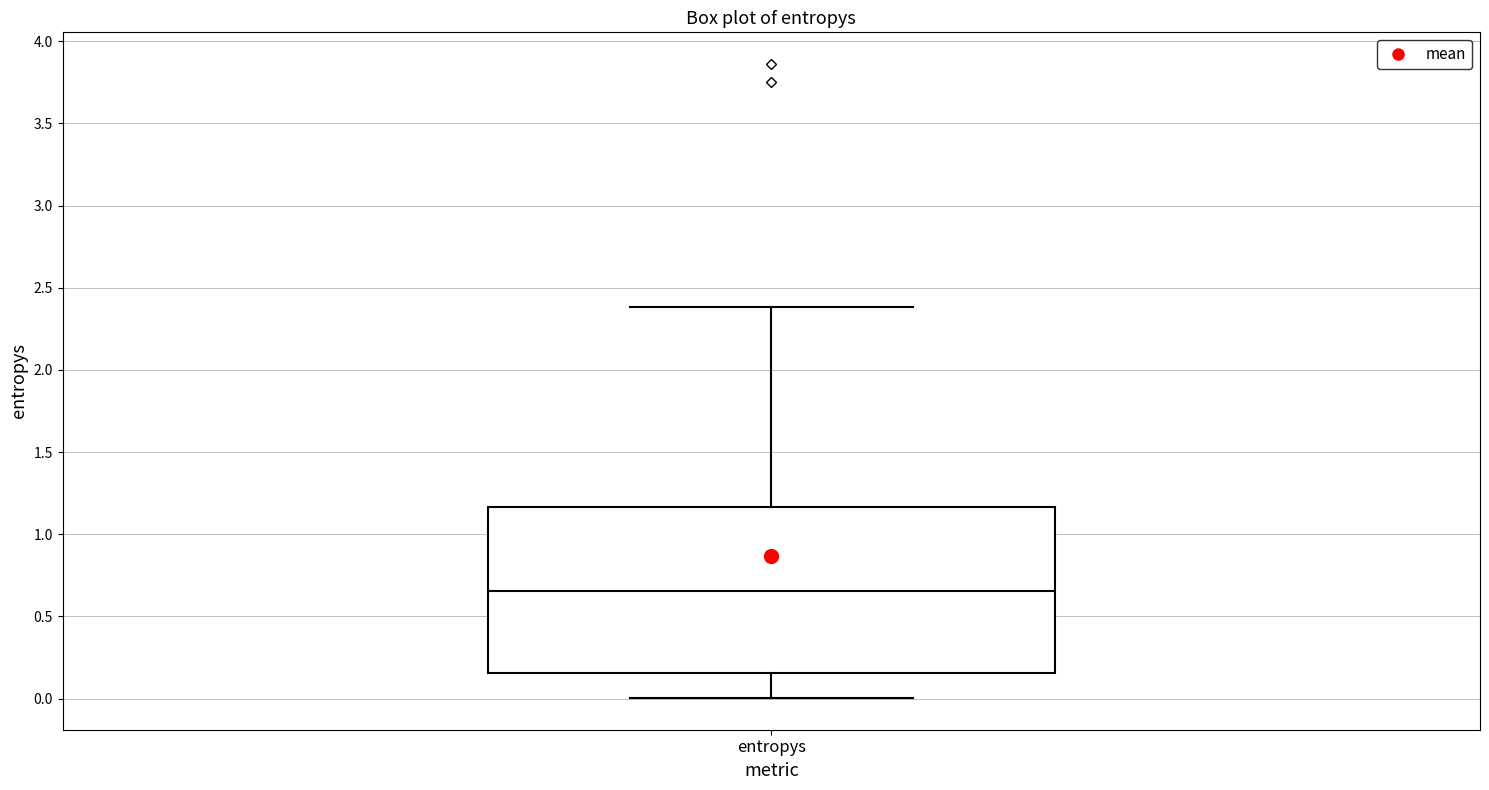

Transcribe this box plot: give where the median line is, the range the box spans, and where the two whiskers end, as read against the y-axis. The values are not printed on the chart, so give them approximately, as read against the axis.

median 0.65, box 0.15 to 1.15, whiskers 0.00 to 2.40